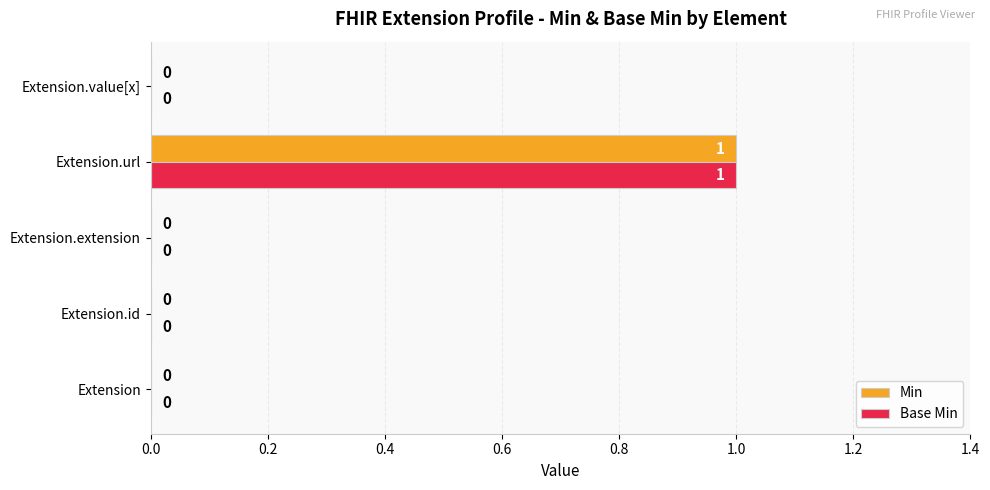

At which category is the sum across all series the highest?

Extension.url